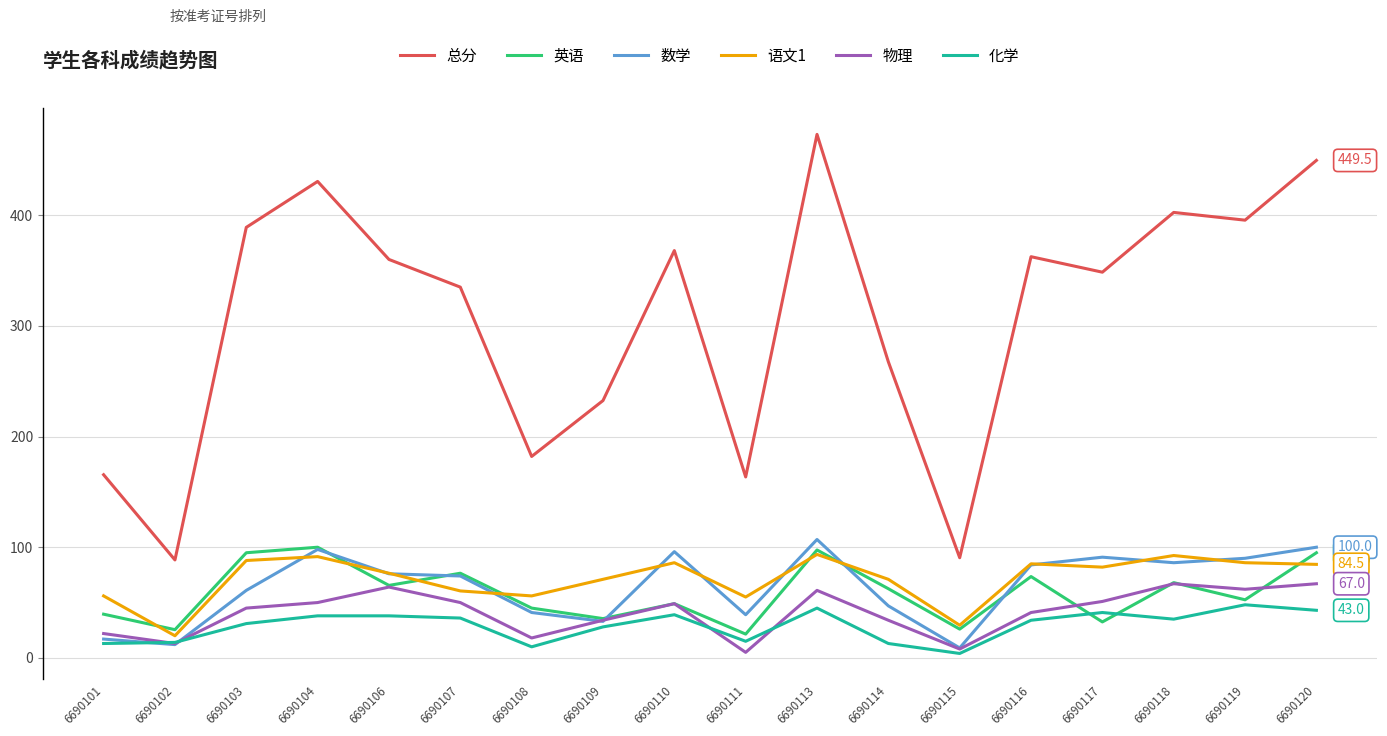

What is the difference between the 语文1 values at 6690119 and 6690118?

6.5